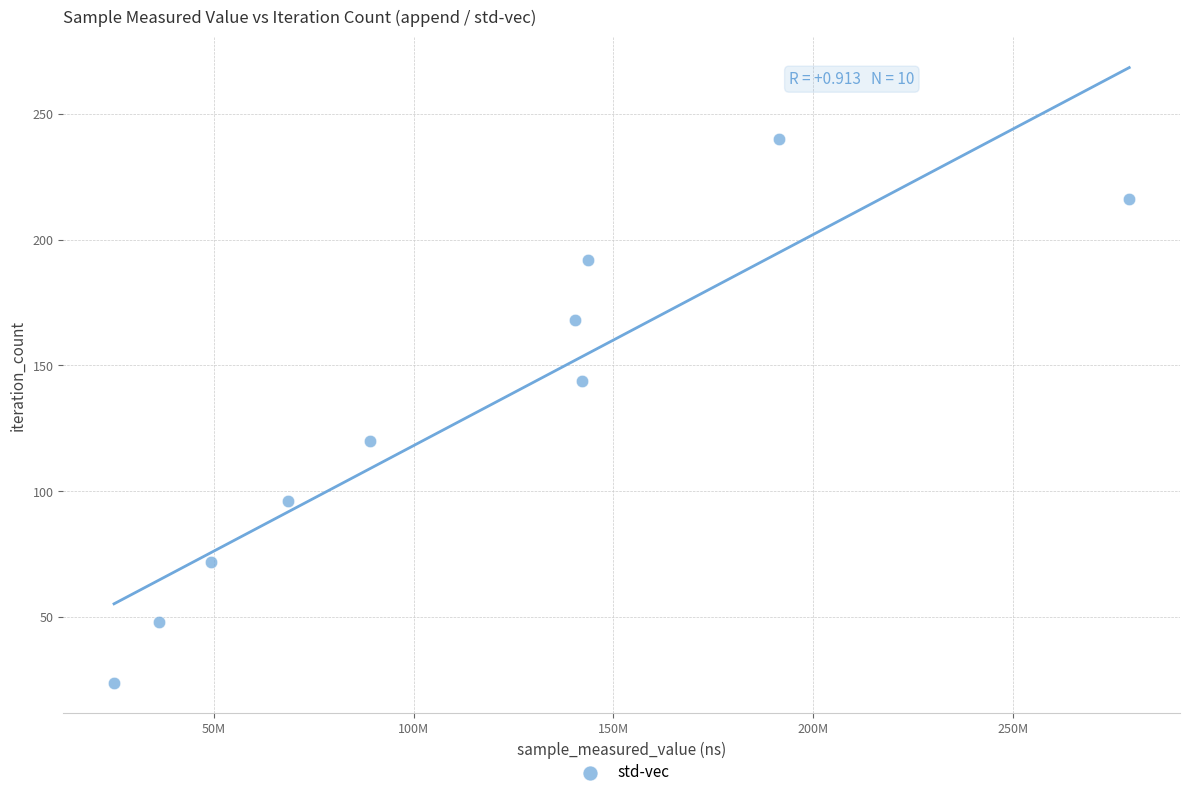

What is the average X value?

116500726